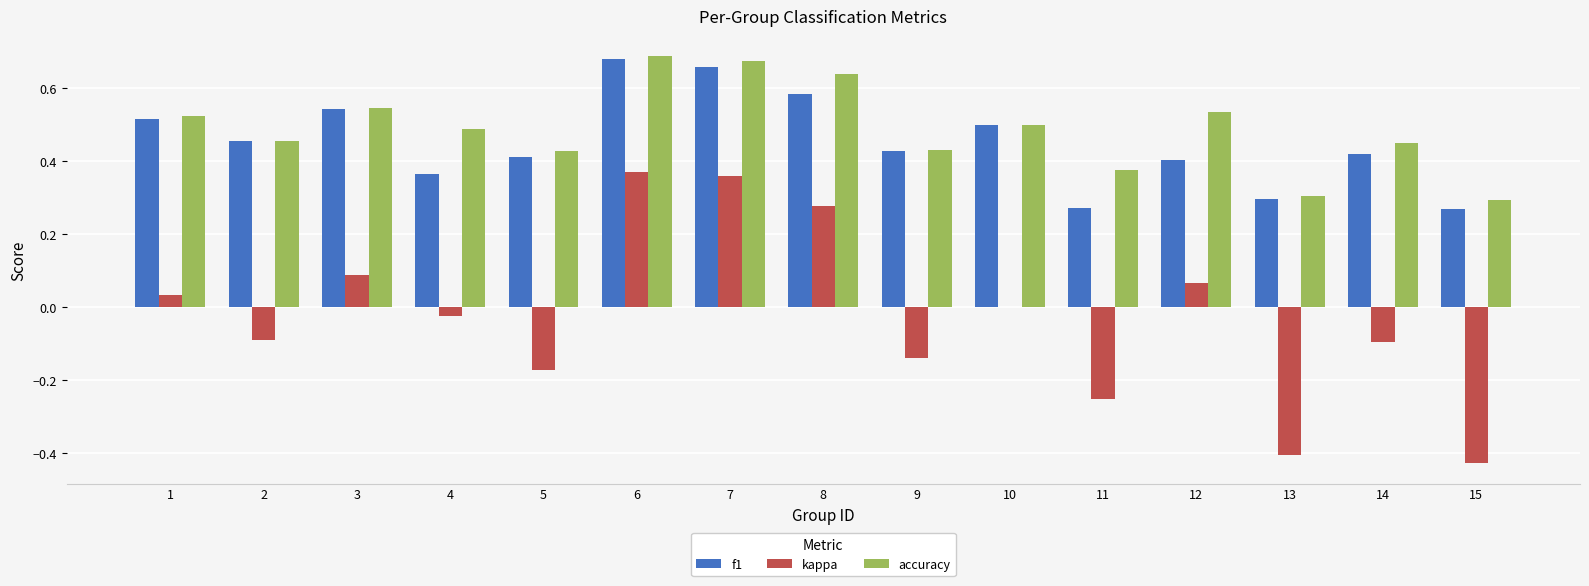

Which series changed the most between 9 and 12?

kappa